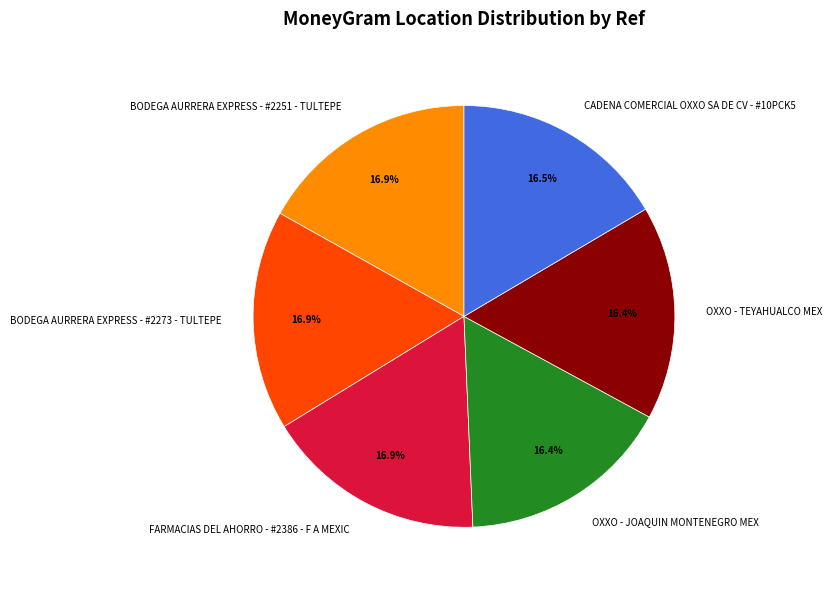

Combined, do BODEGA AURRERA EXPRESS - #2273 - TULTEPE and OXXO - JOAQUIN MONTENEGRO MEX account for over 50%?

No